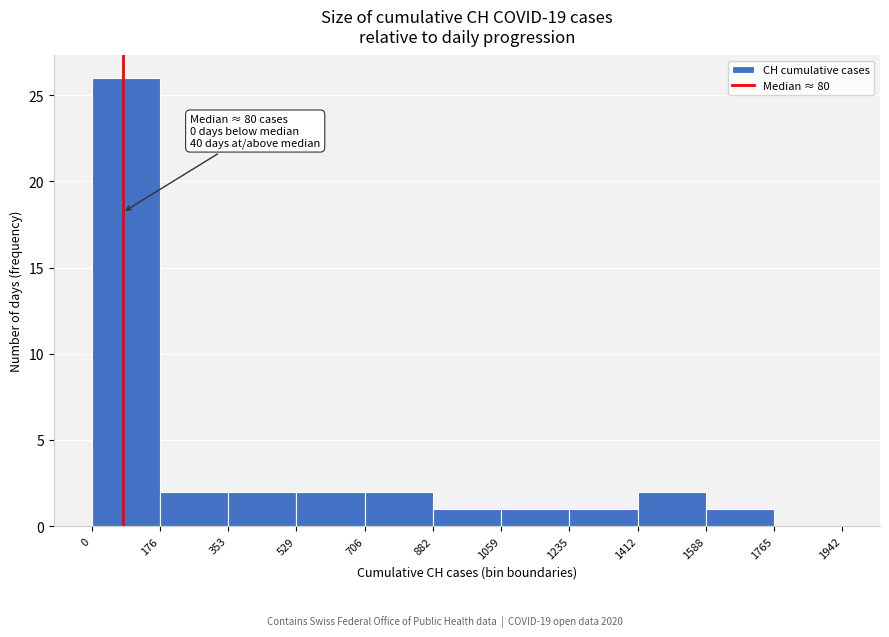

Over which range of the x-axis is the bar tallest?

0 to 176